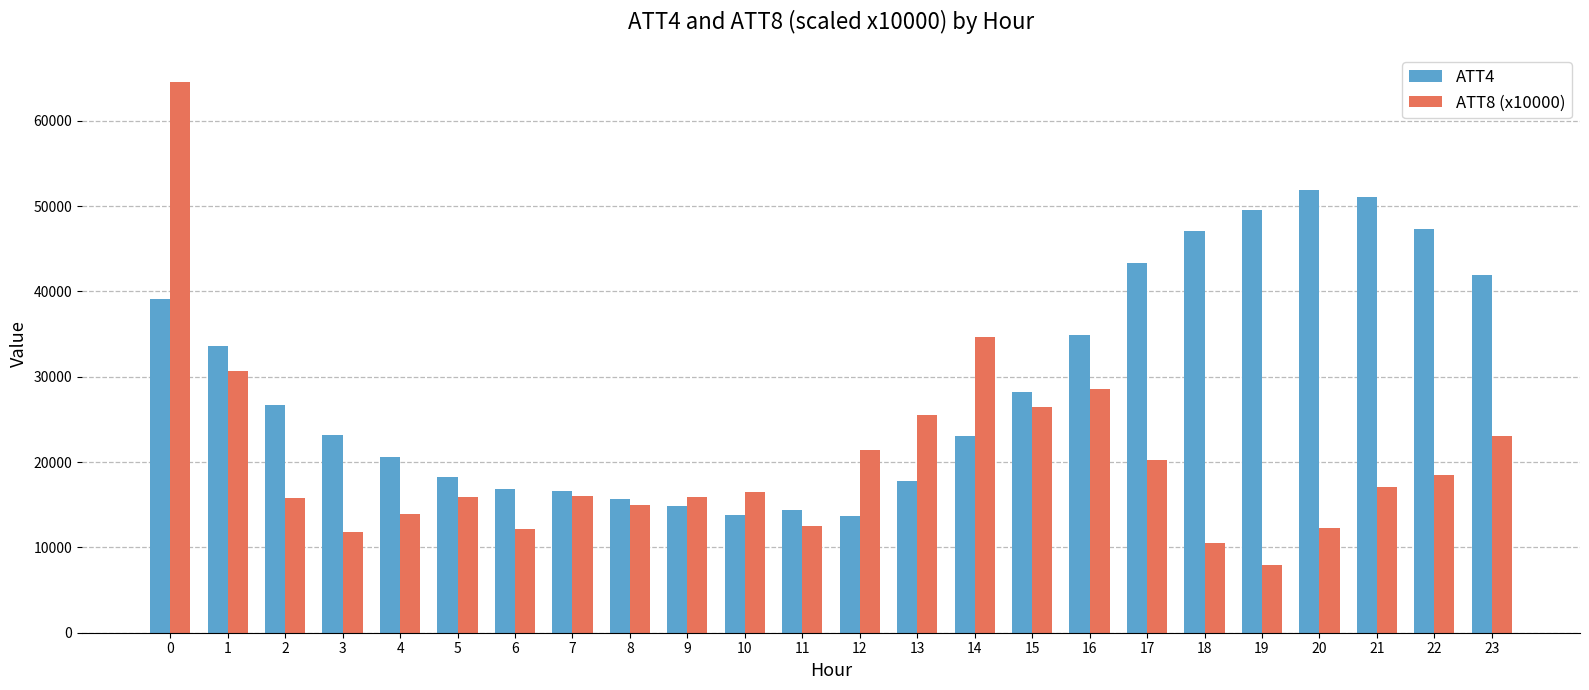

What is the value of the ATT4 bar at the 12th from the left?

14400.0